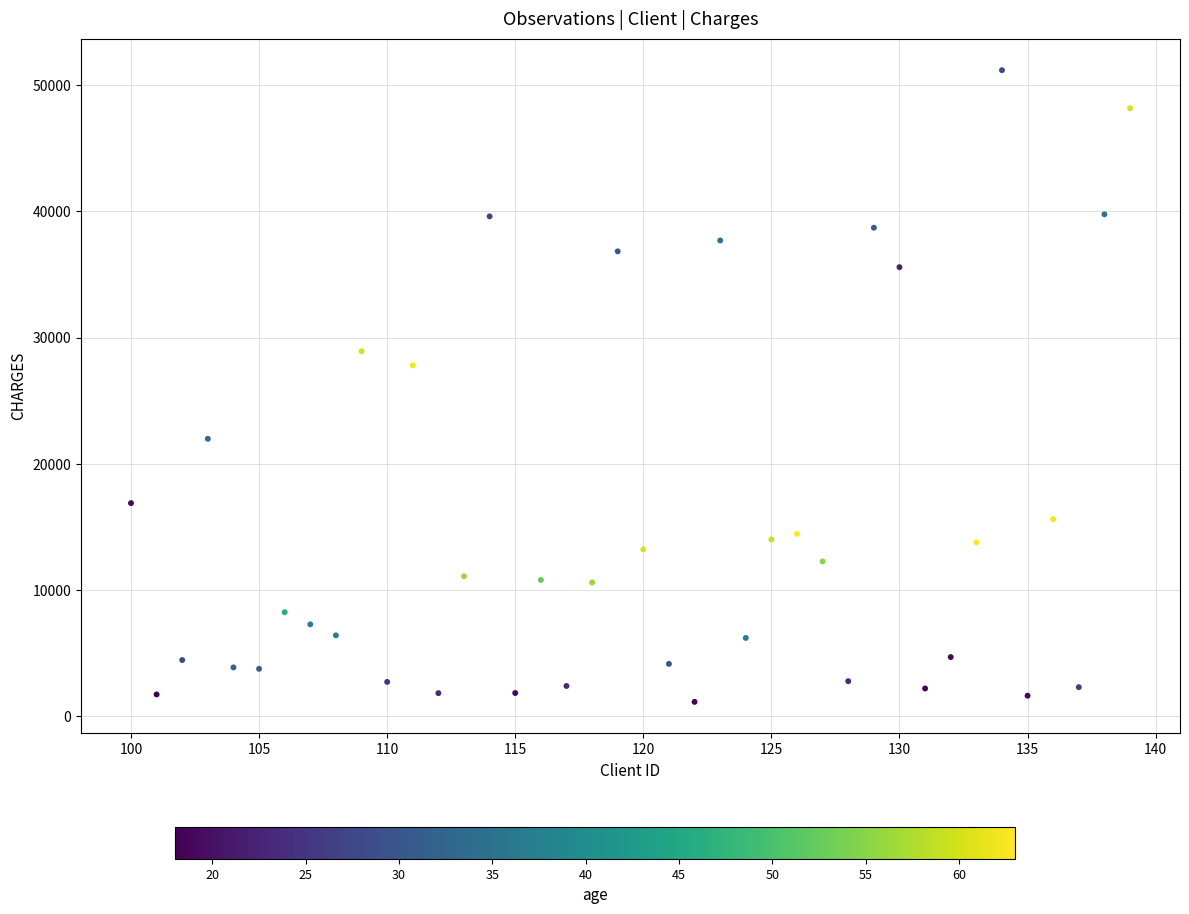

What is the range of Y values (max minus min)?

50057.5